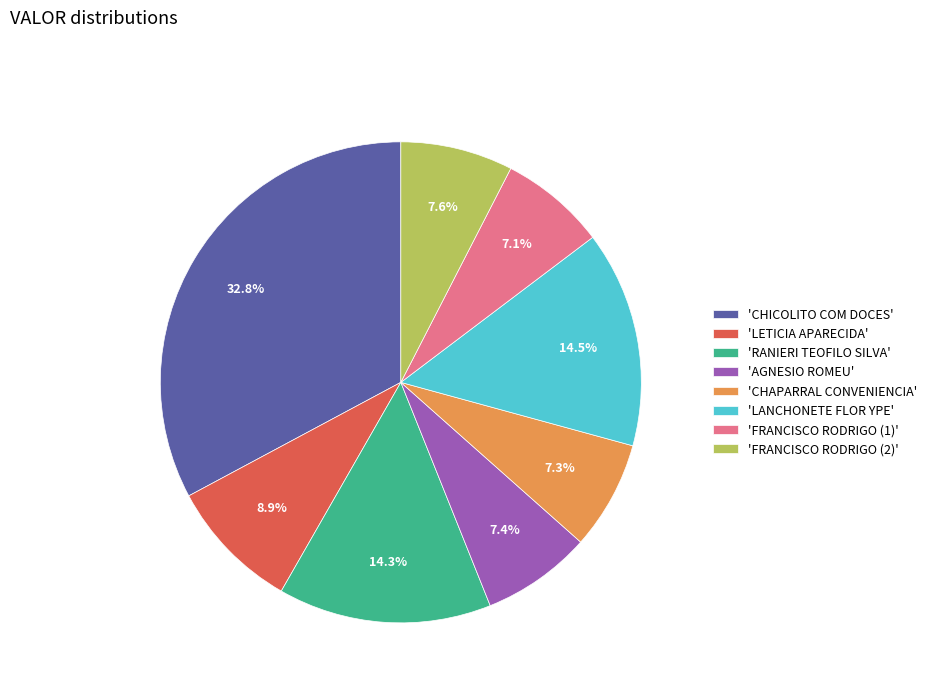

How much of the chart is everything except 'LANCHONETE FLOR YPE'?

85.5%